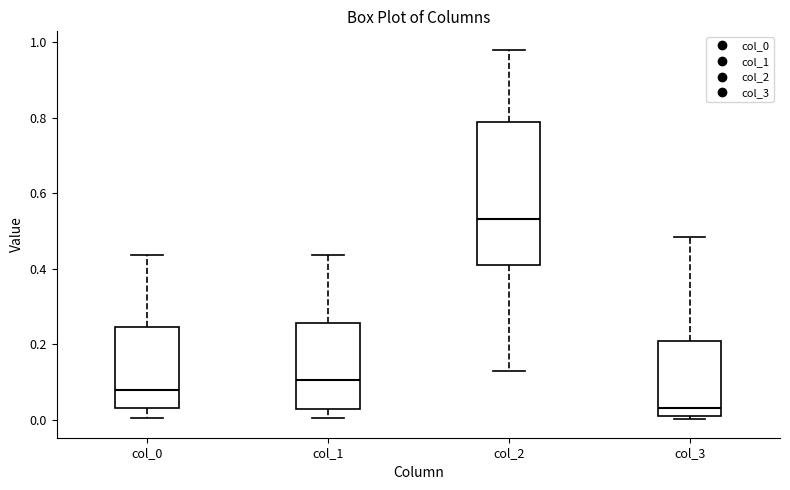

Where is the upper edge of the box for col_2 on the y-axis? The values are not printed on the chart, so give them approximately, as read against the axis.

0.78